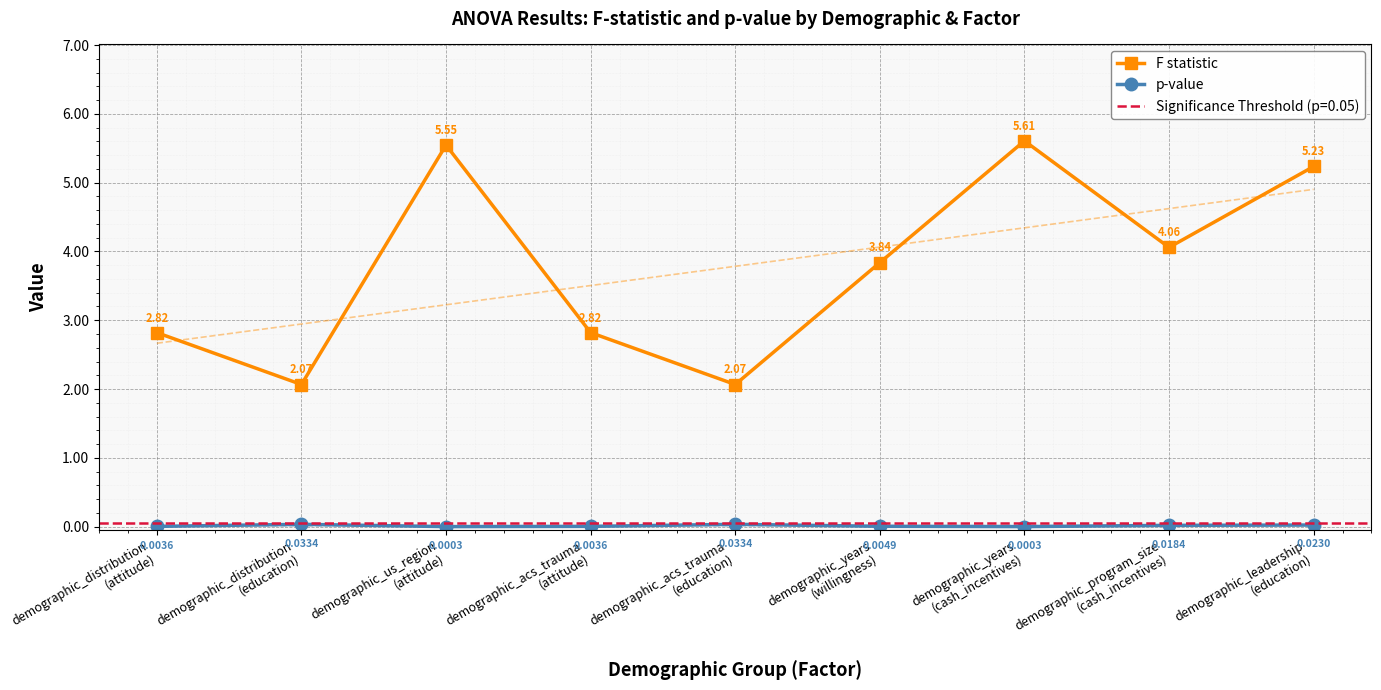

Rank the series at demographic_years
(willingness) from lowest to highest value.

p-value, F statistic